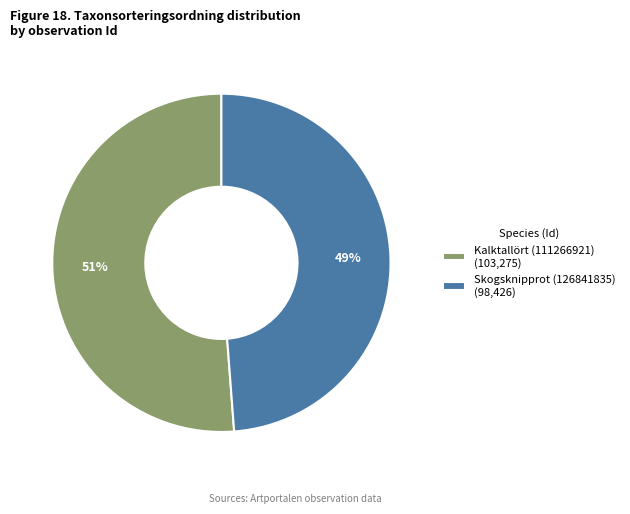

Which slice is the largest?

Kalktallört (111266921)